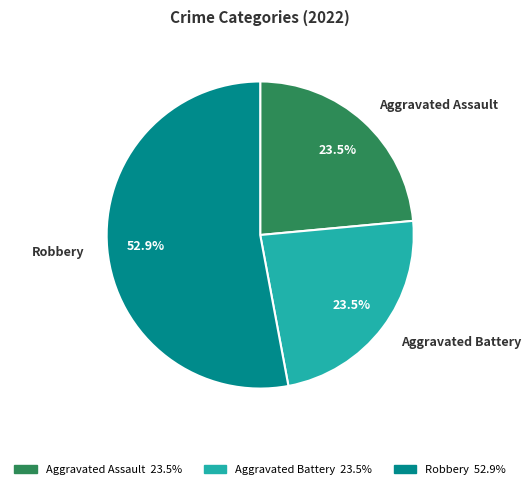

To the nearest percent, what is the combined percentage of Aggravated Battery and Robbery?

76%